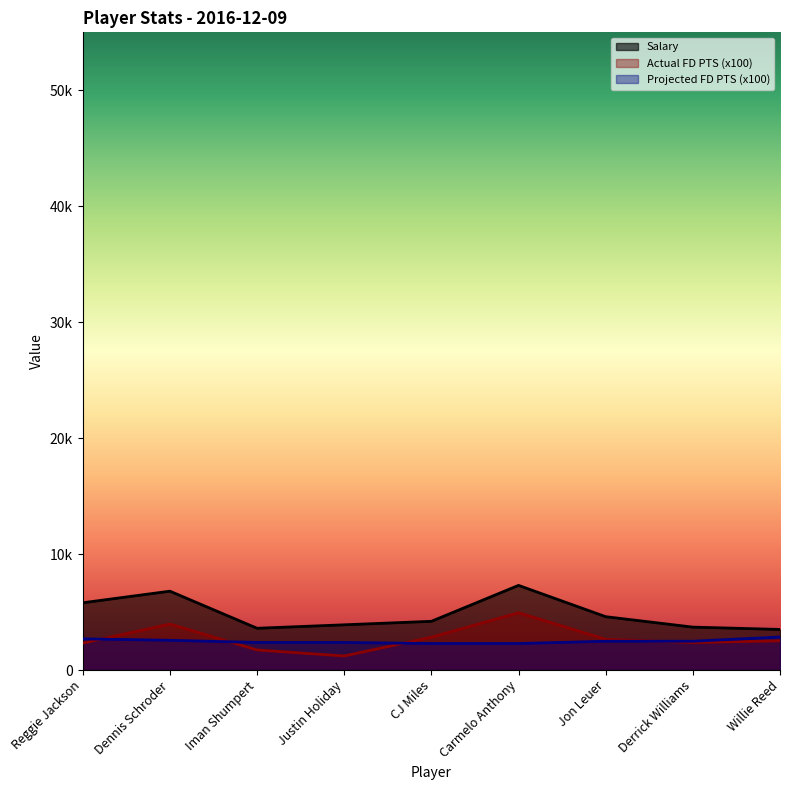

How many lines are shown in the chart?

3